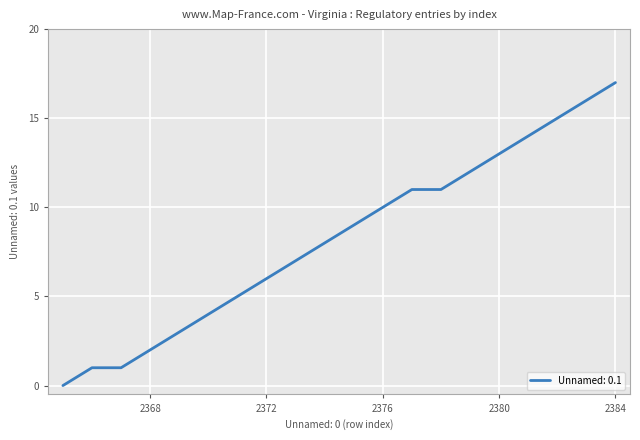

What is the difference between the maximum and minimum values?

17